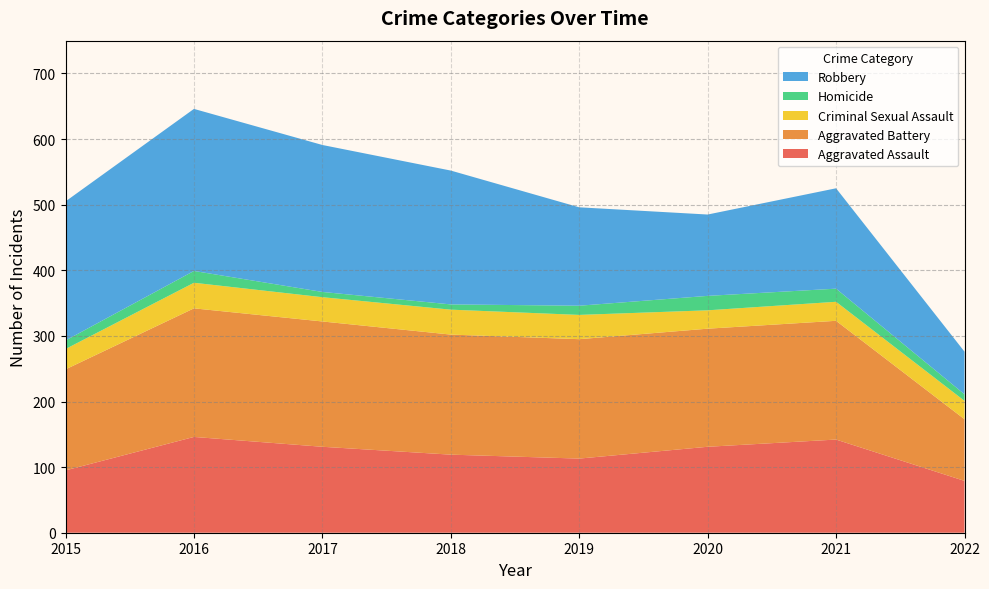

Reading left to right, extract all data points from this chart.

Aggravated Assault: 95	146	131	119	113	131	142	79
Aggravated Battery: 154	196	191	183	182	180	181	94
Criminal Sexual Assault: 31	39	37	38	37	28	29	28
Homicide: 13	18	8	8	14	22	20	10
Robbery: 212	247	224	204	150	124	153	65